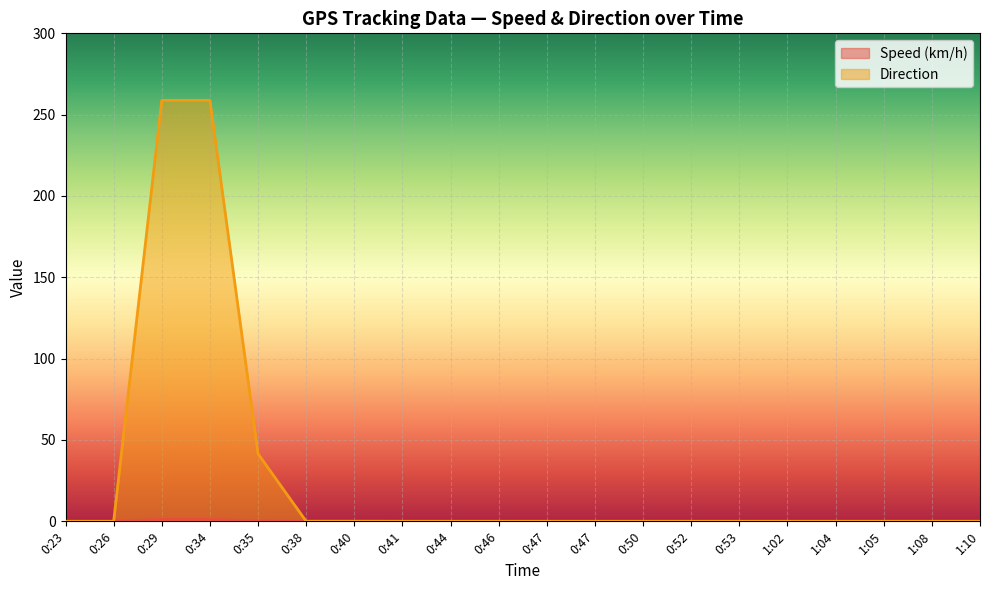

At which label is Direction closest to 129?

0:35